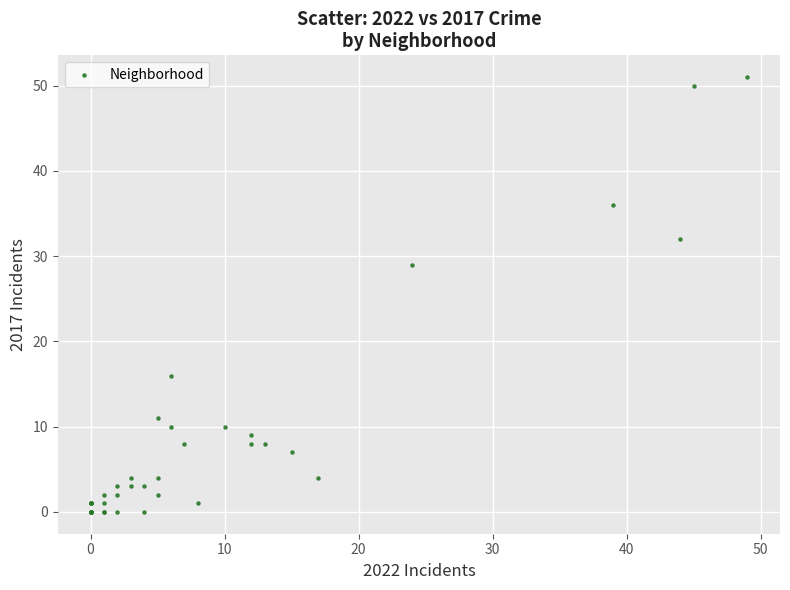

What Y value in the scatter plot is closest to 25?

29